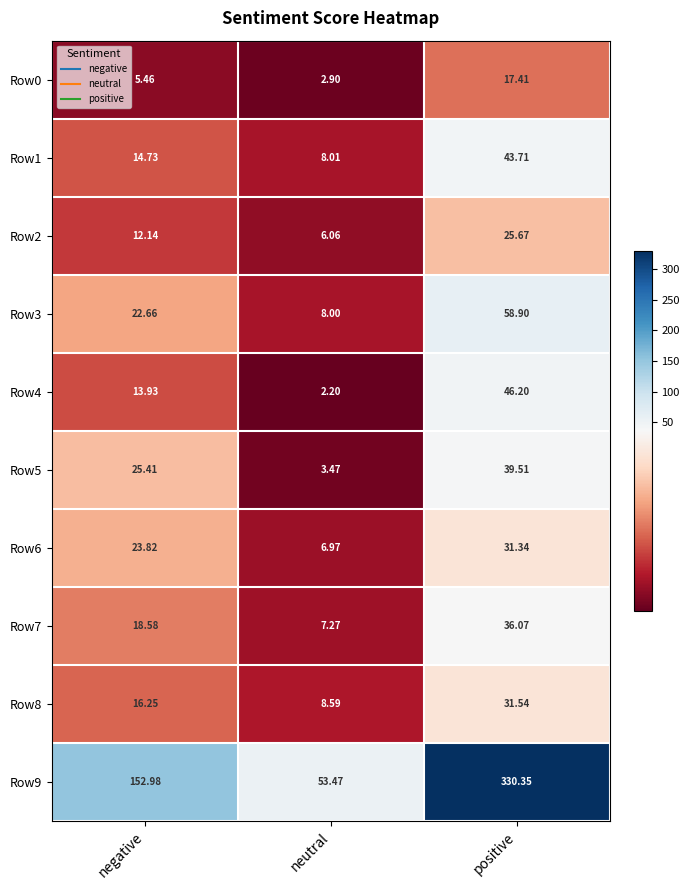

Which label corresponds to the largest value in the chart?

positive